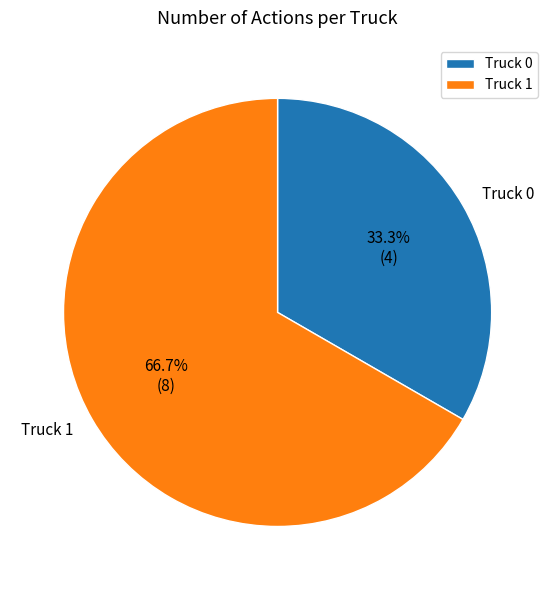

How many segments does this pie chart have?

2